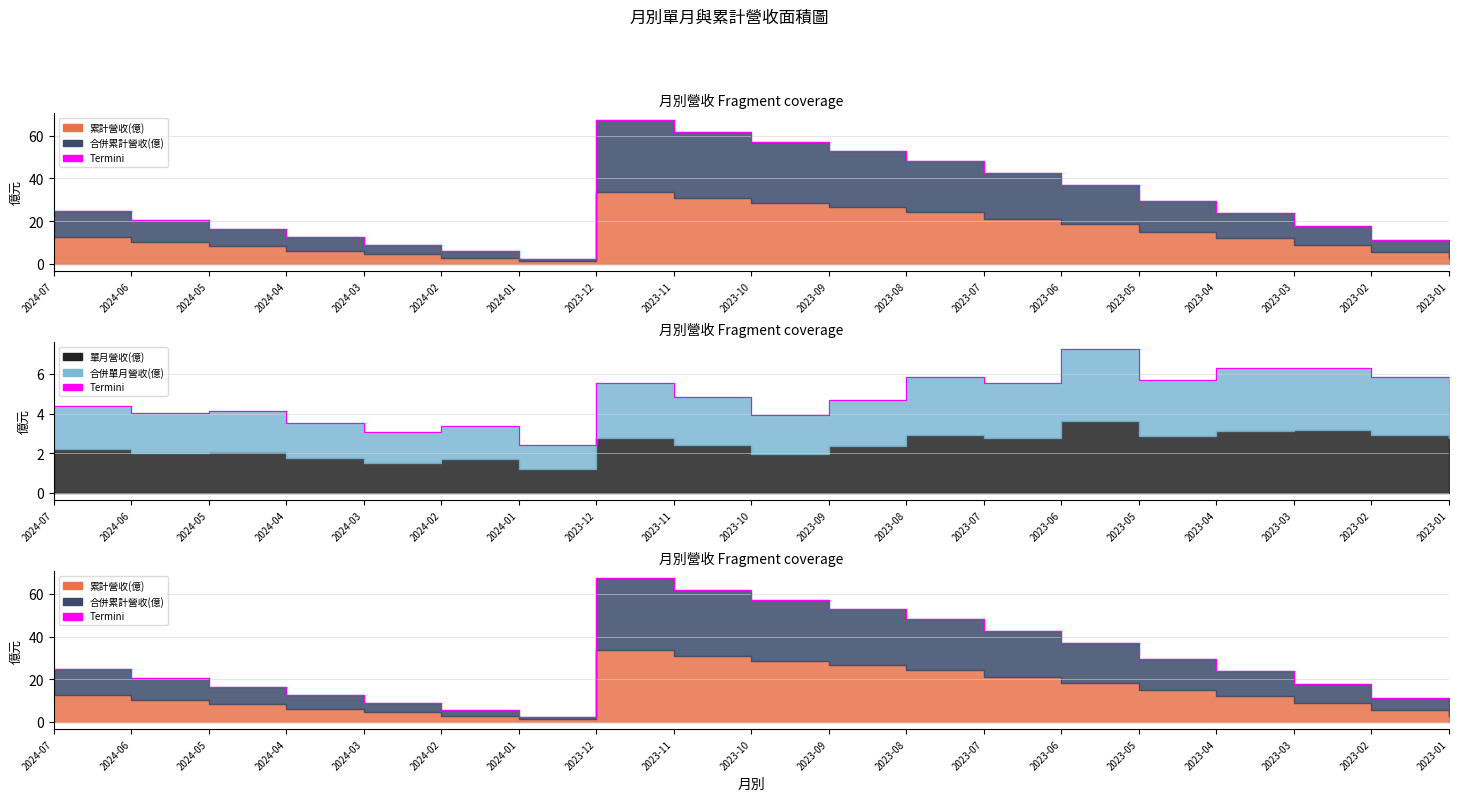

True or false: 單月營收(億) has more than 0 points higher than both neighbors.

True